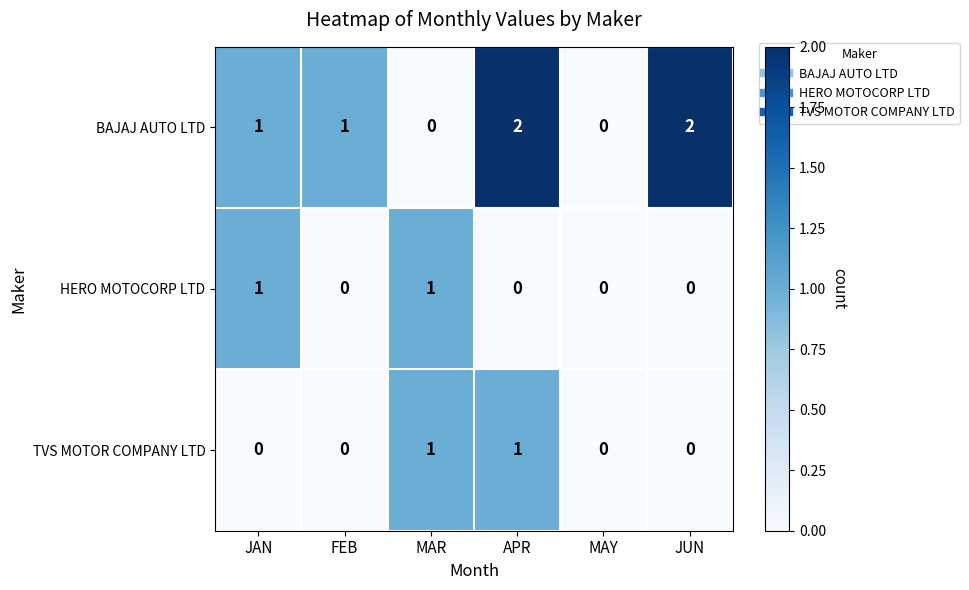

How many BAJAJ AUTO LTD values are between 0 and 2?

6